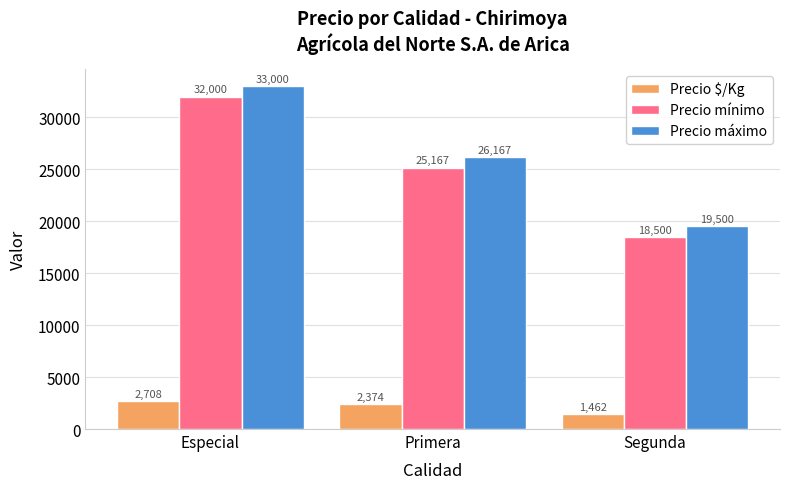

What is the spread (max minus min) of values at Especial?

30292